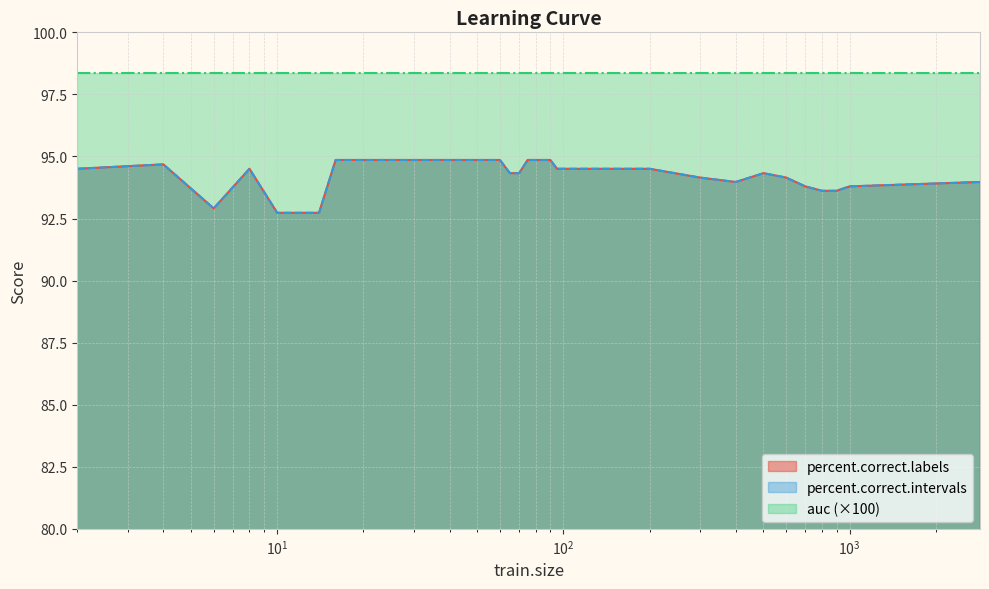

In percent.correct.intervals, how many points are higher than both neighbors (excluding endpoints)?

3